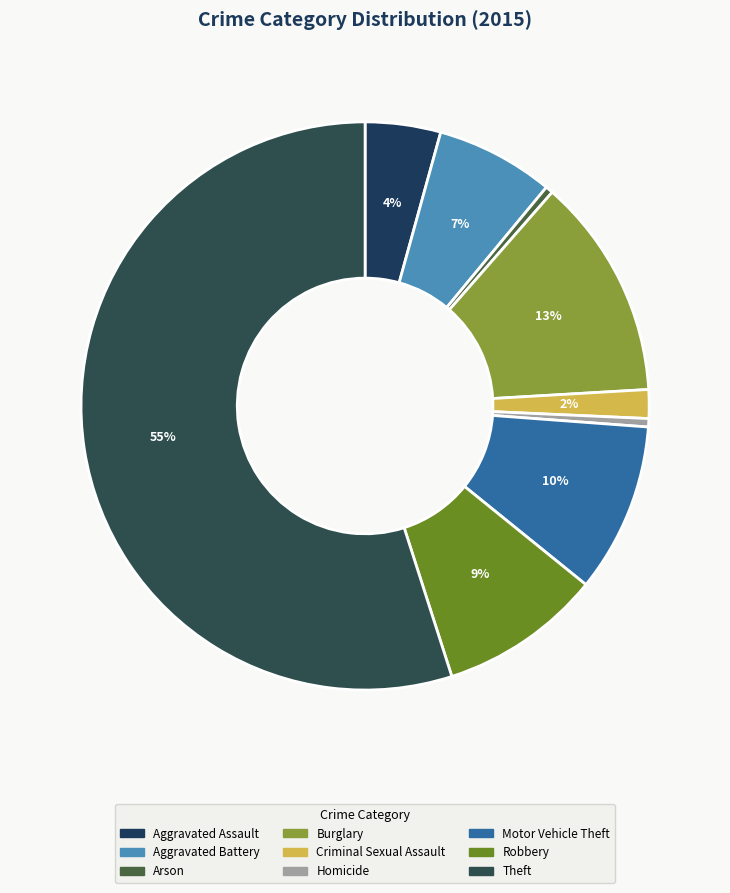

Is it true that Motor Vehicle Theft is 10% of the pie?

True